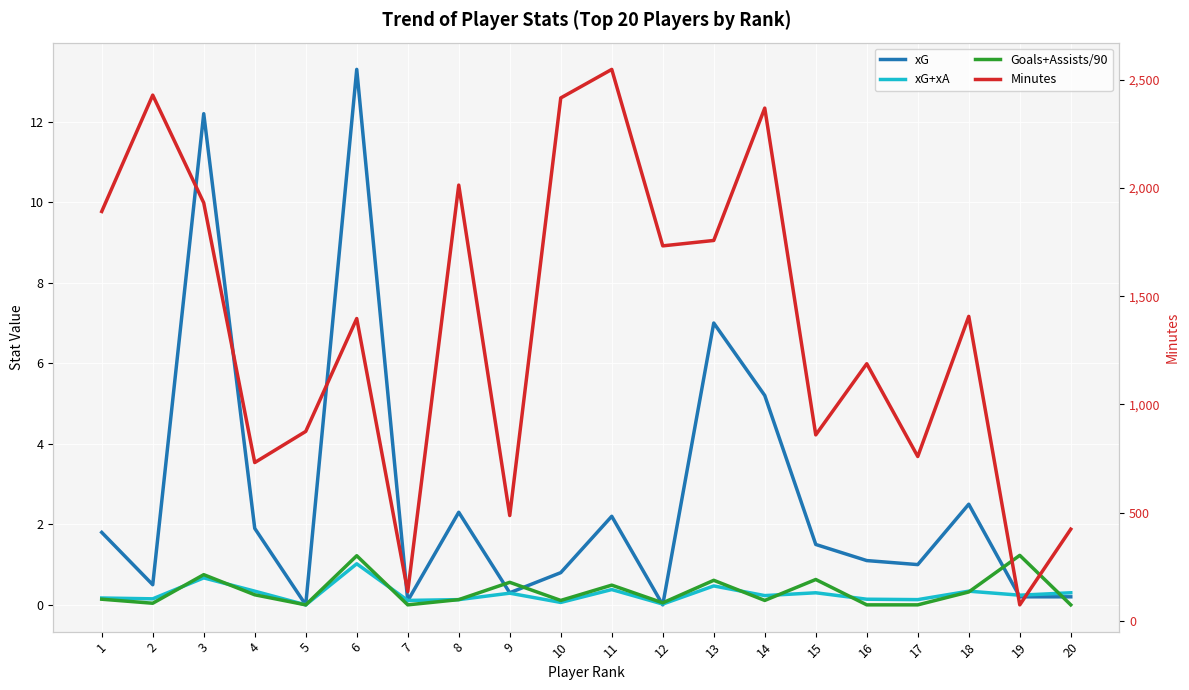

In xG+xA, how many points are lower than both neighbors (excluding endpoints)?

8